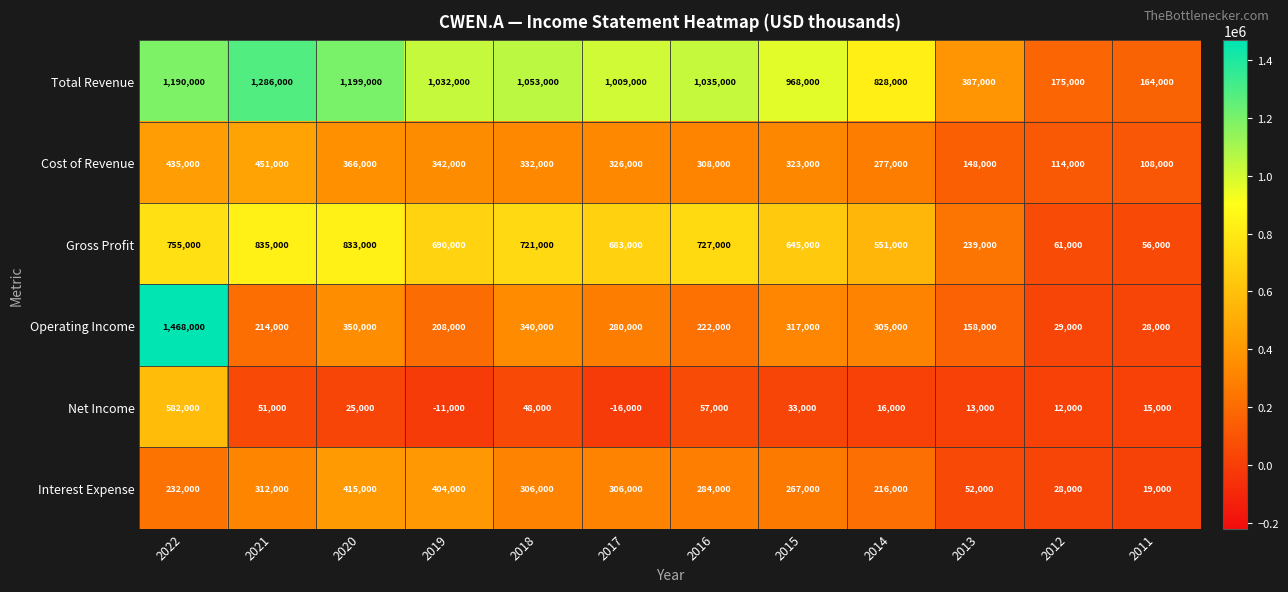

What is the minimum value shown in the chart?

-16000